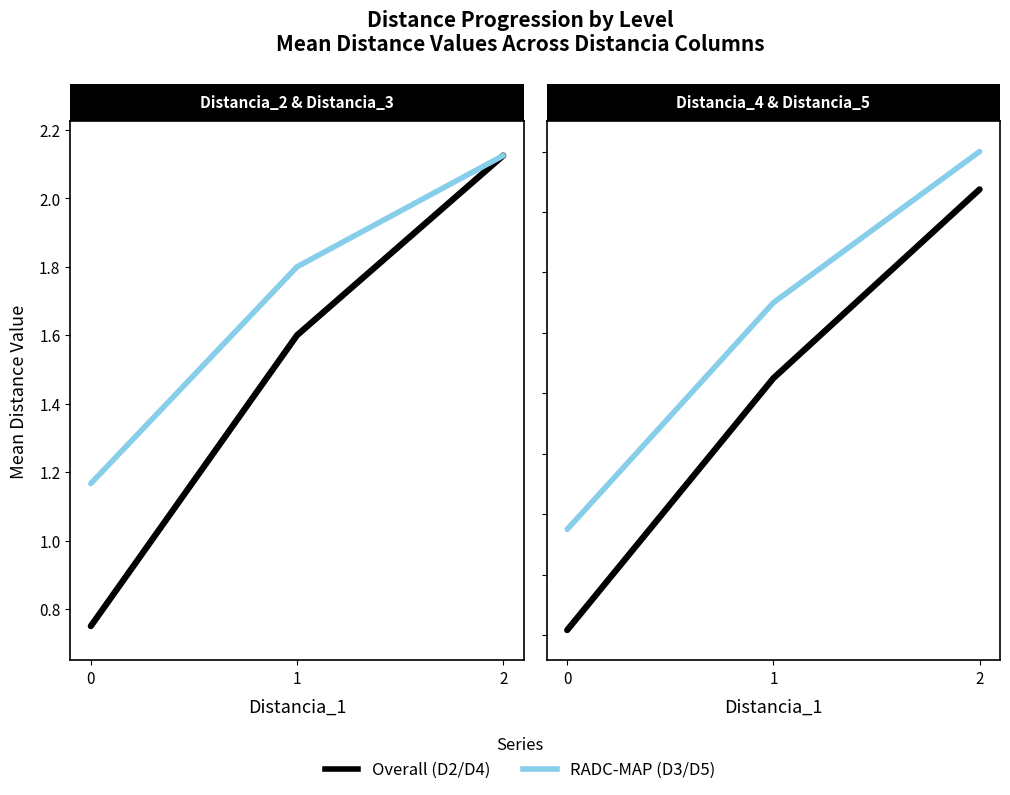

Reading left to right, transcribe all the data shown in this chart.

Distancia_2: 0=0.8	1=1.6	2=2.1
Distancia_3: 0=1.2	1=1.8	2=2.1
Distancia_4: 0=1.4	1=2.2	2=2.9
Distancia_5: 0=1.8	1=2.5	2=3.0